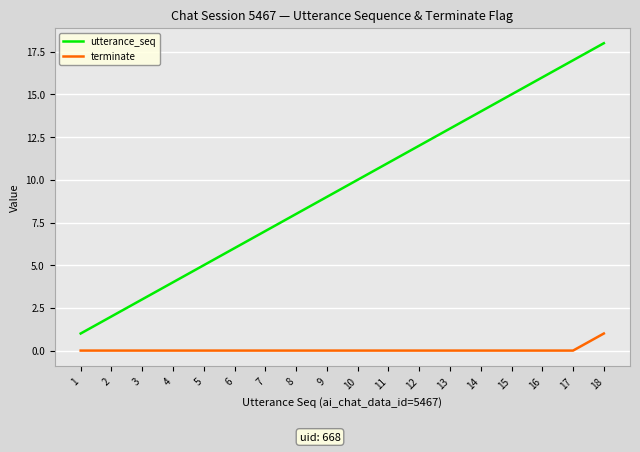

Between 10 and 11, which series saw the biggest shift?

utterance_seq